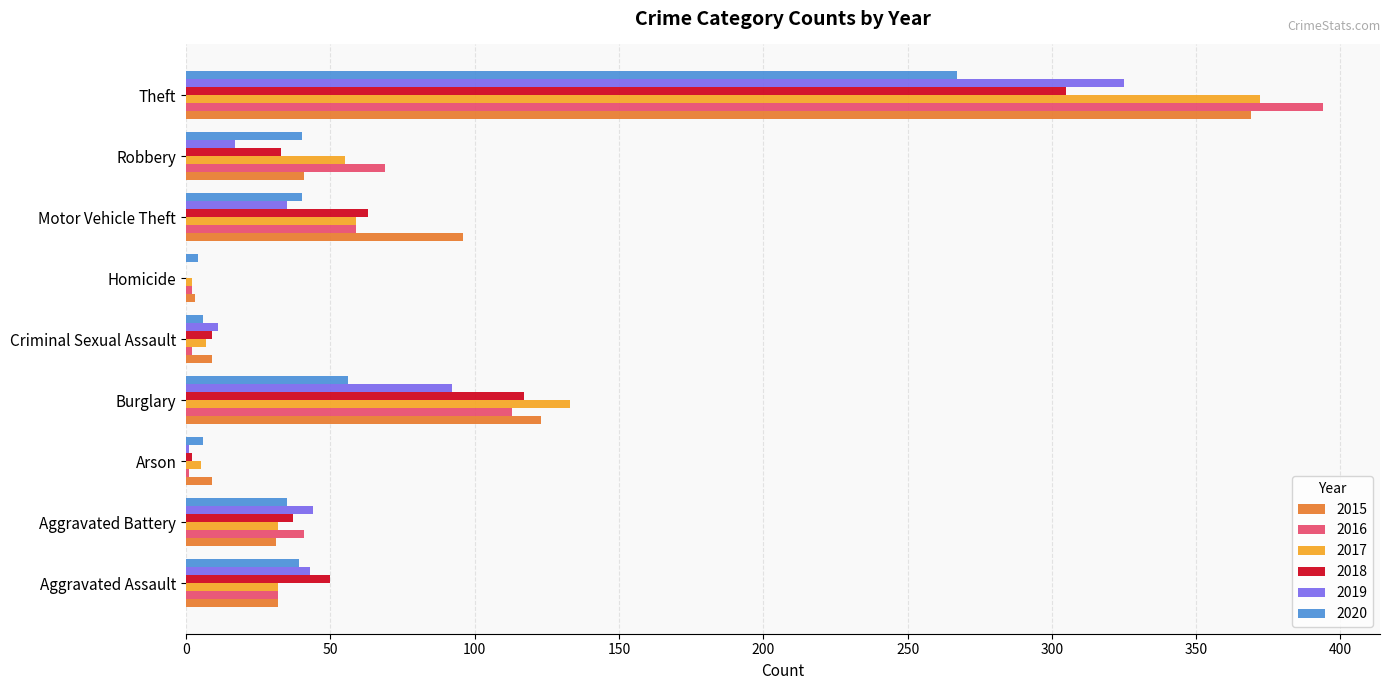

The value of 2015 at Burglary is 123. True or false?

True